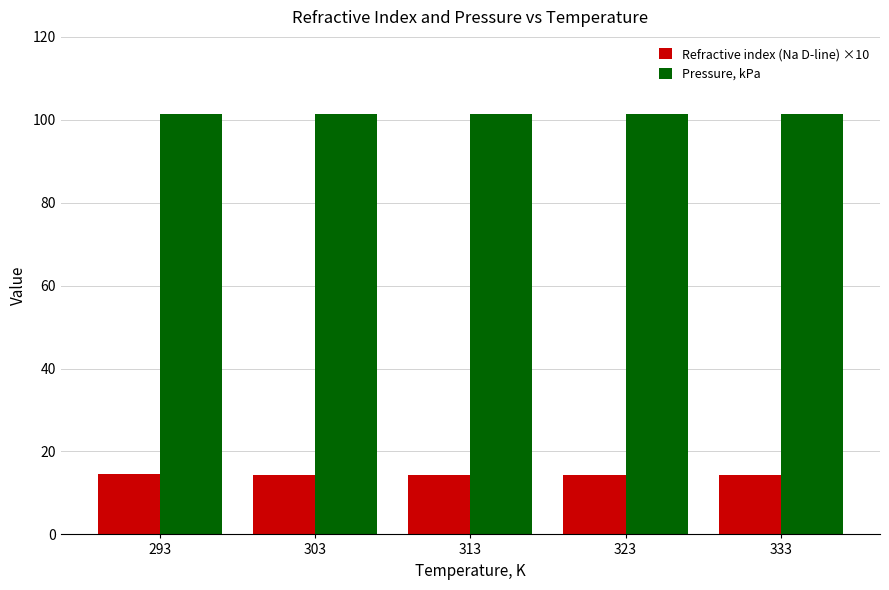

Which series has the largest total across all categories?

Pressure, kPa